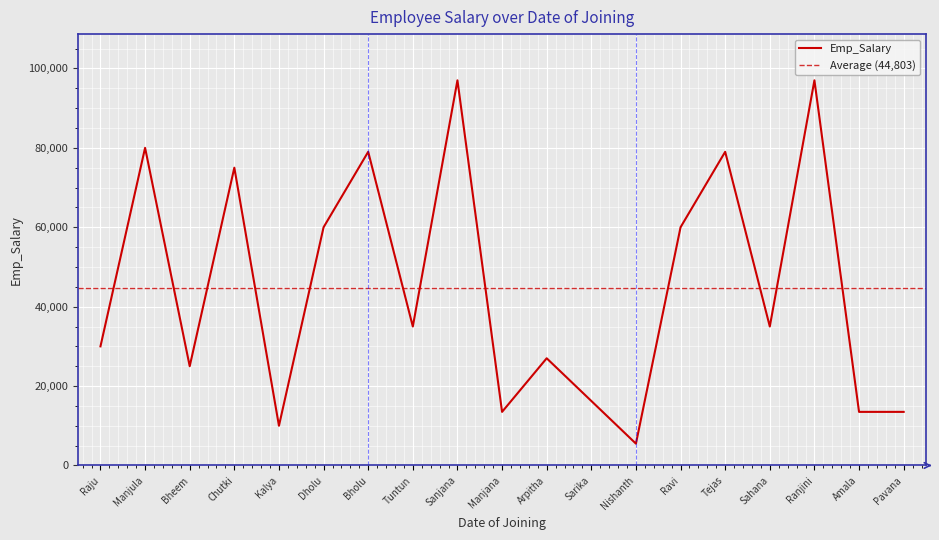

At which label does Emp_Salary reach its minimum?

Nishanth